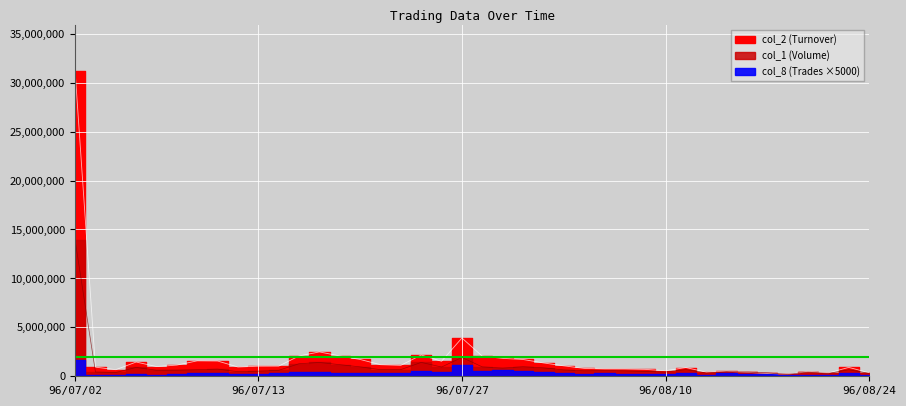

What is the difference between the col_2 values at 96/07/13 and 96/07/09?

112990